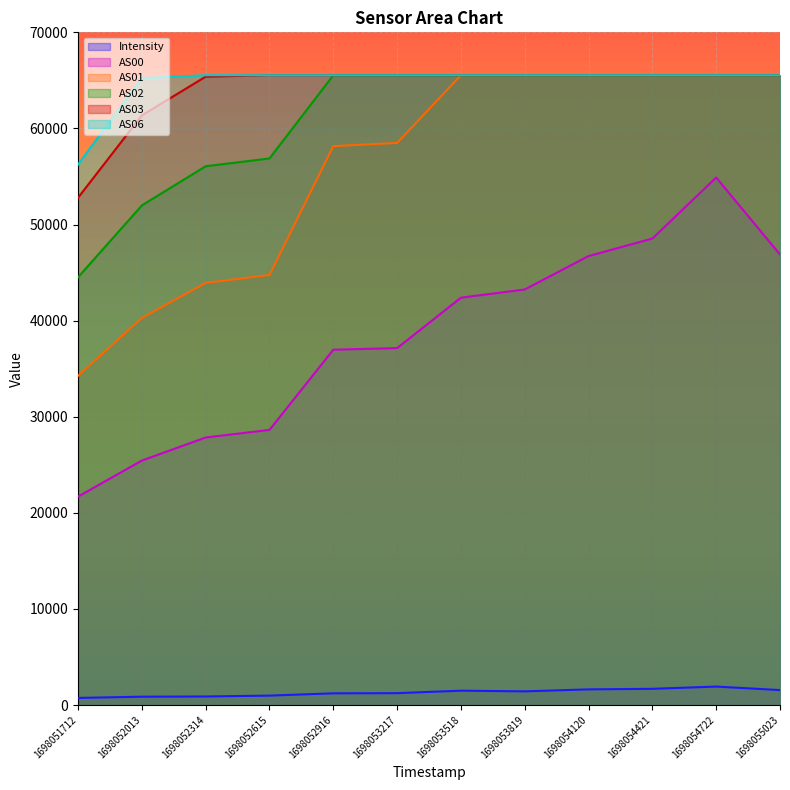

What is the sum of all Intensity values?

15631.7